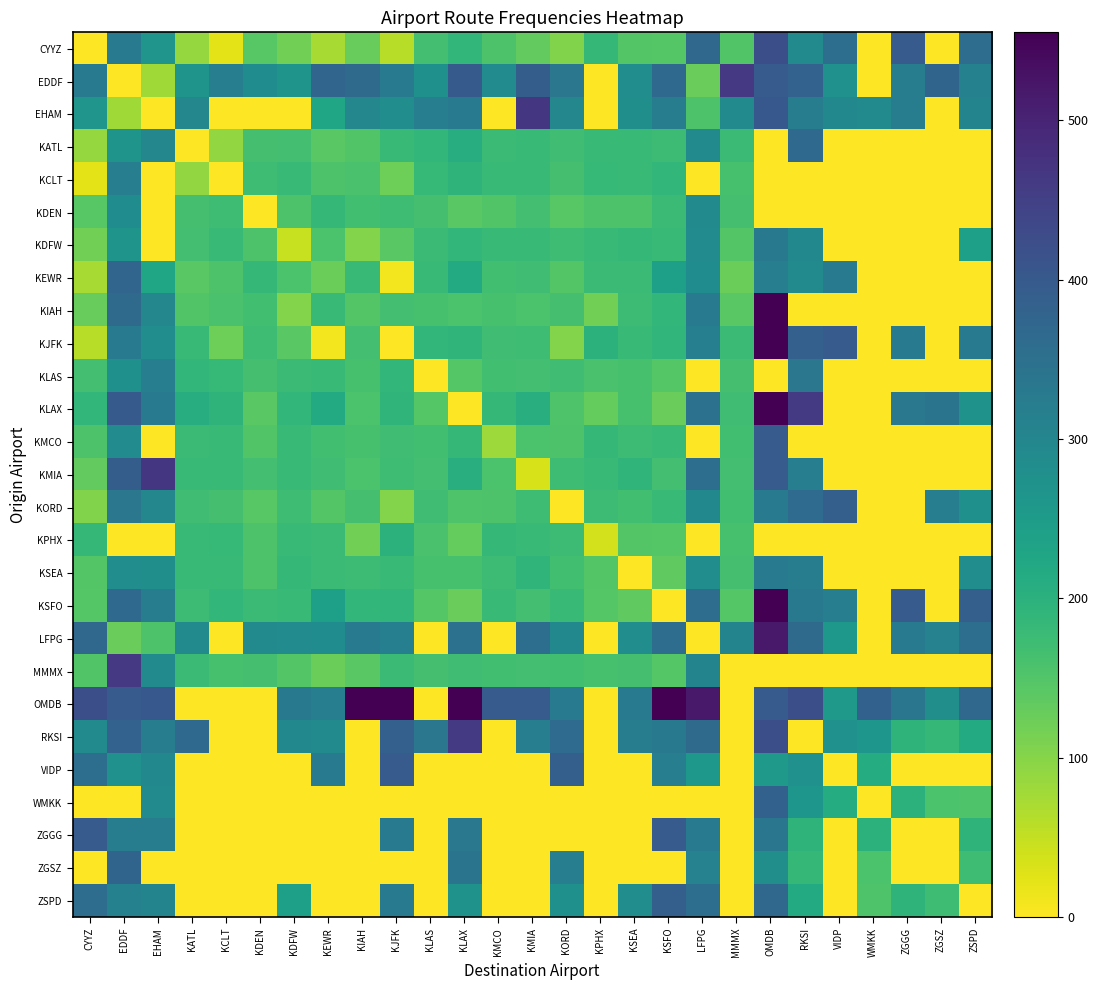

At which category is the sum across all series the highest?

OMDB